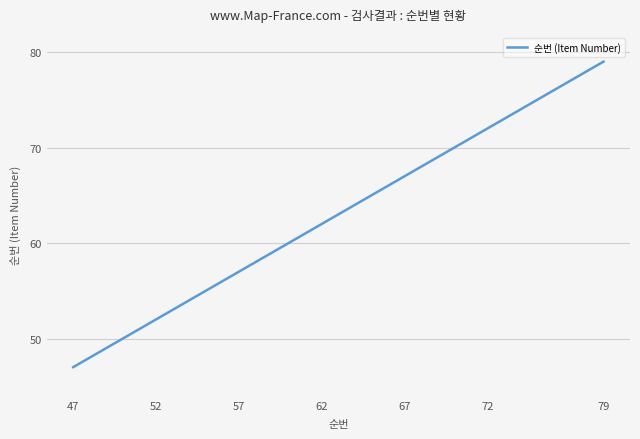

What is the smallest value displayed?

47.0